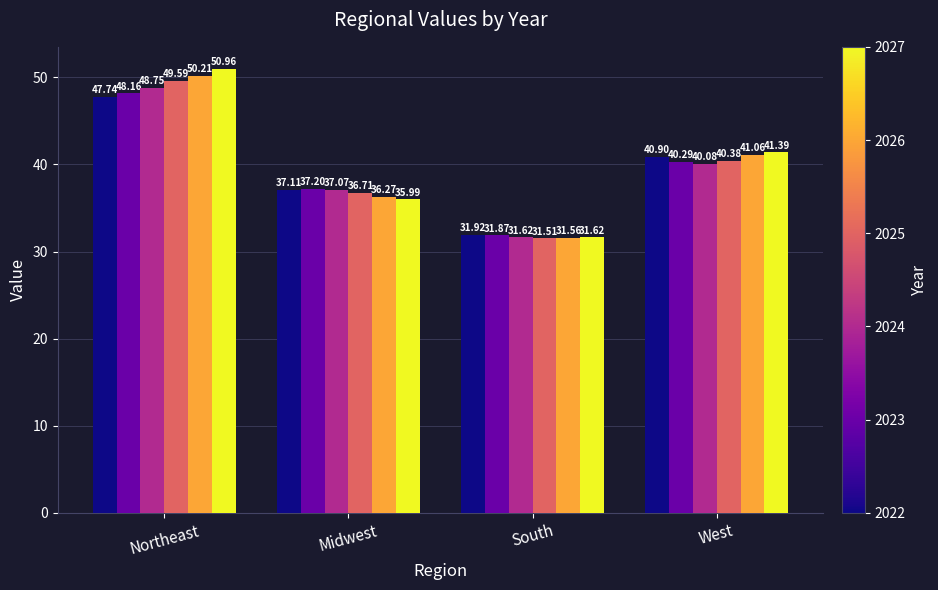

Which category has the lowest value across all series?

South